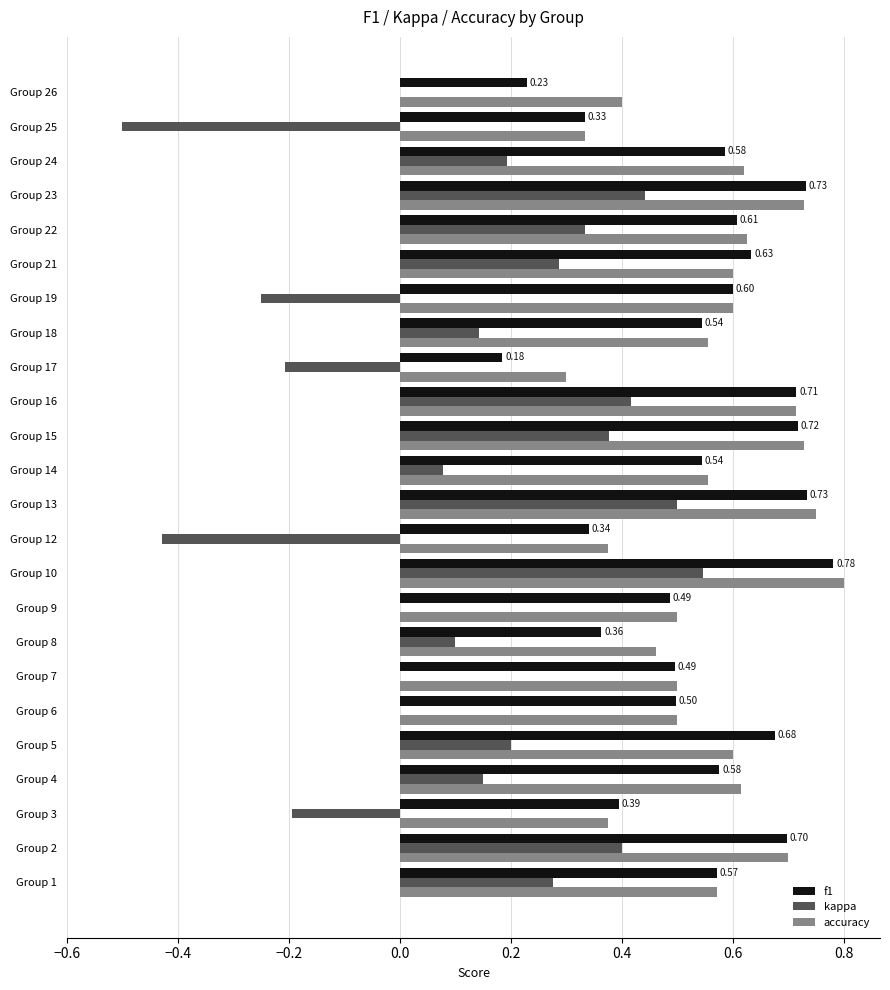

Is the value of accuracy at Group 19 greater than the value of f1 at Group 8?

Yes